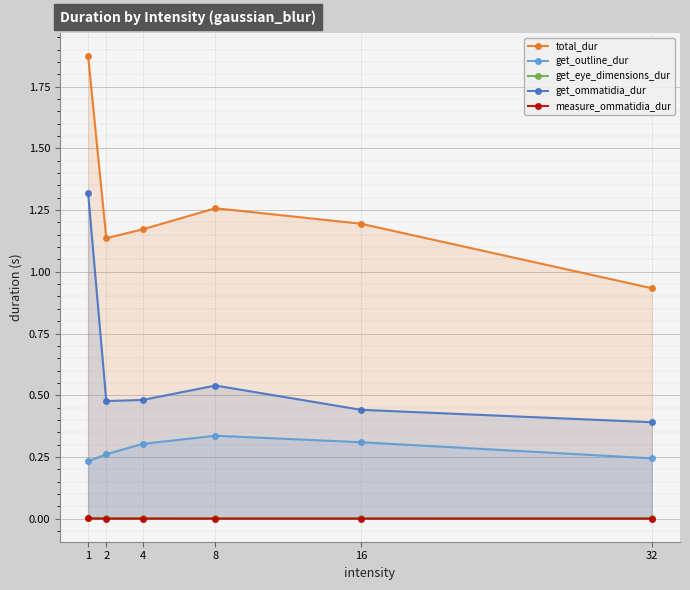

True or false: get_ommatidia_dur and measure_ommatidia_dur intersect in this chart.

False